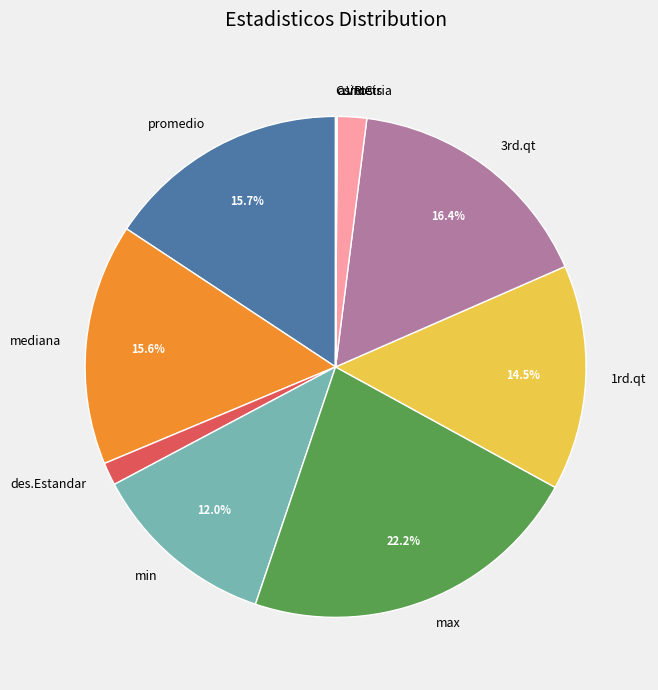

To the nearest percent, what is the average slice percentage?

9%